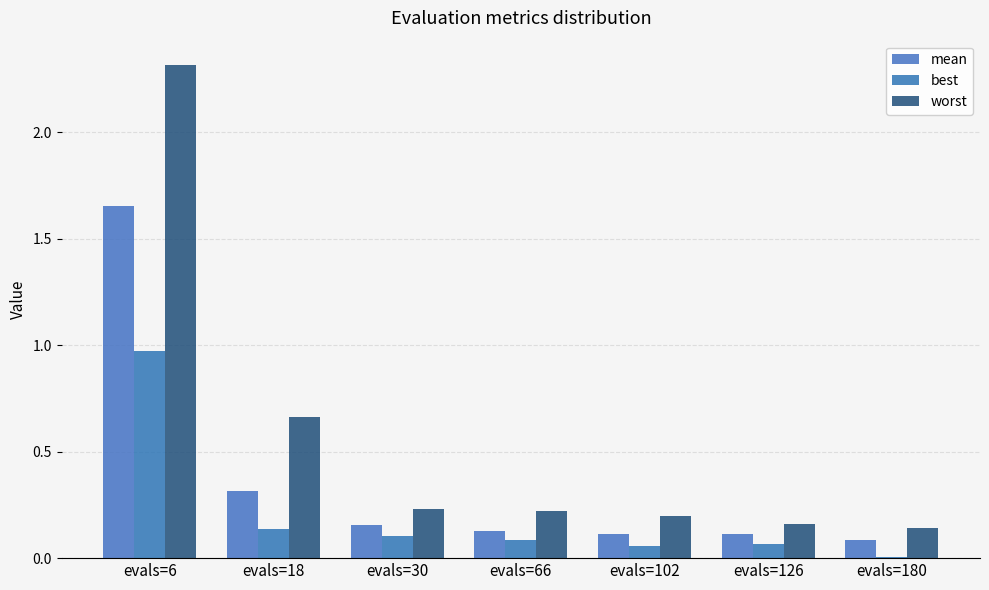

How many categories are shown in the chart?

7